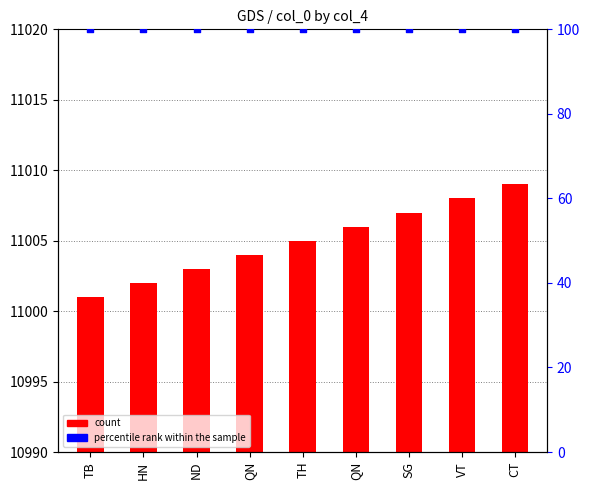

At how many categories does at least one series exceed 12?

9